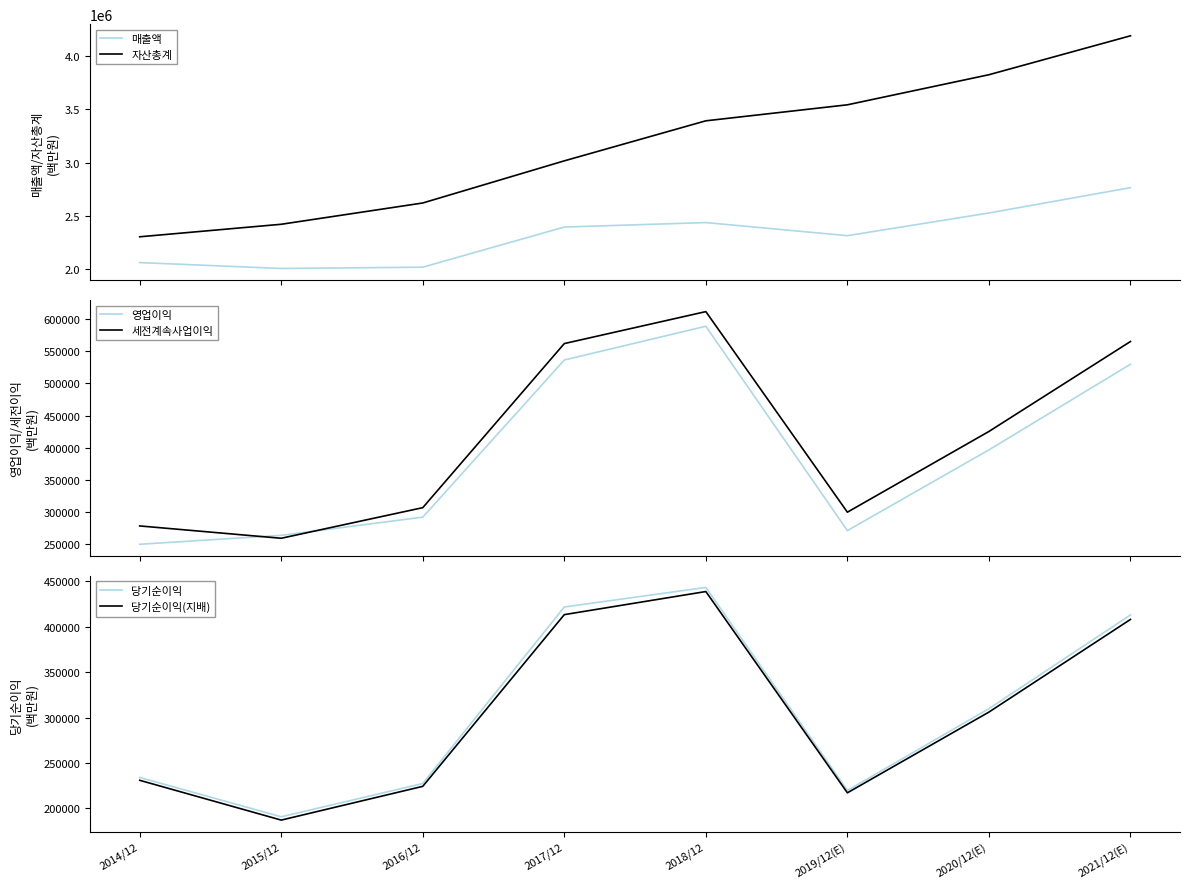

Rank the categories by 세전계속사업이익 value from highest to lowest.

2018/12, 2021/12(E), 2017/12, 2020/12(E), 2016/12, 2019/12(E), 2014/12, 2015/12